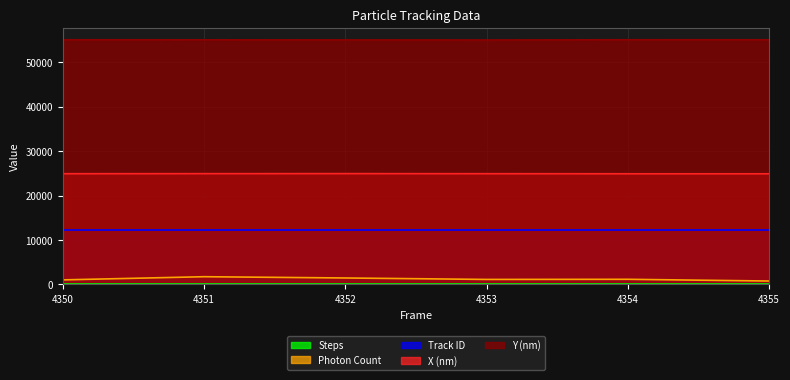

At which category does X (nm) reach its first local peak?

4352